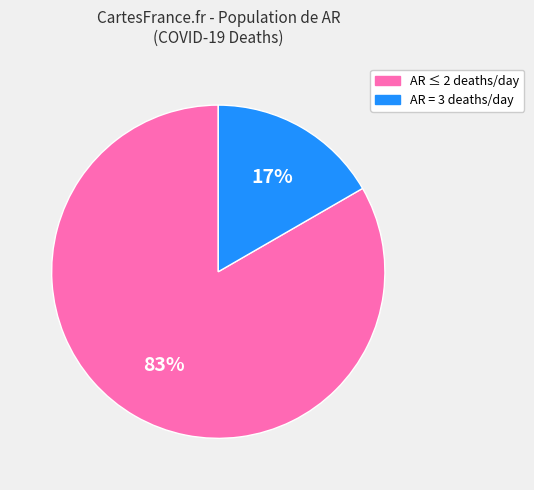

Is there a majority slice in this chart?

Yes